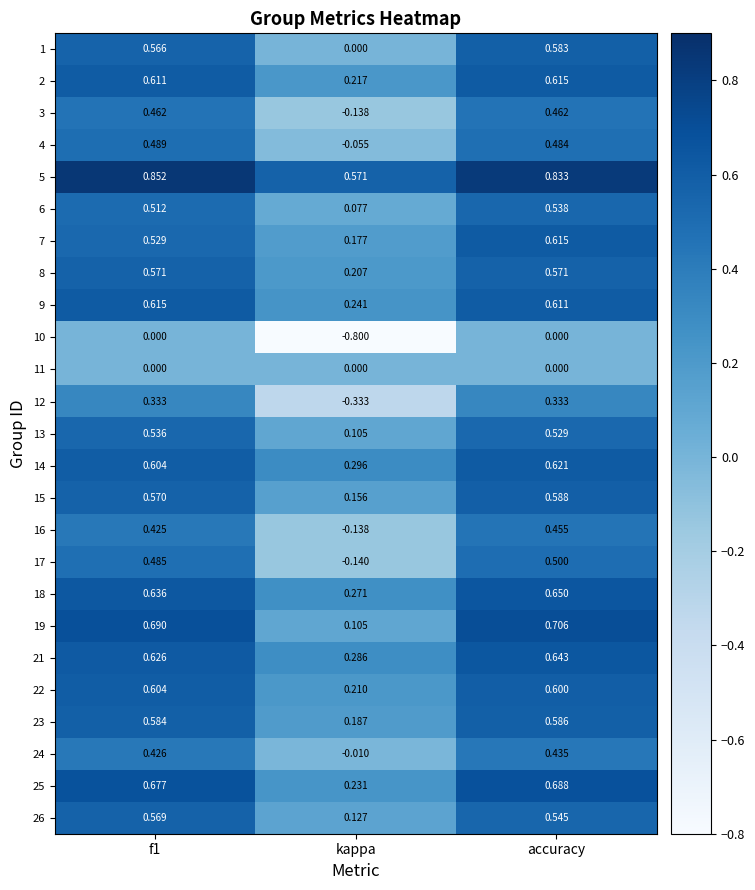

Which series has the largest range (max minus min)?

10